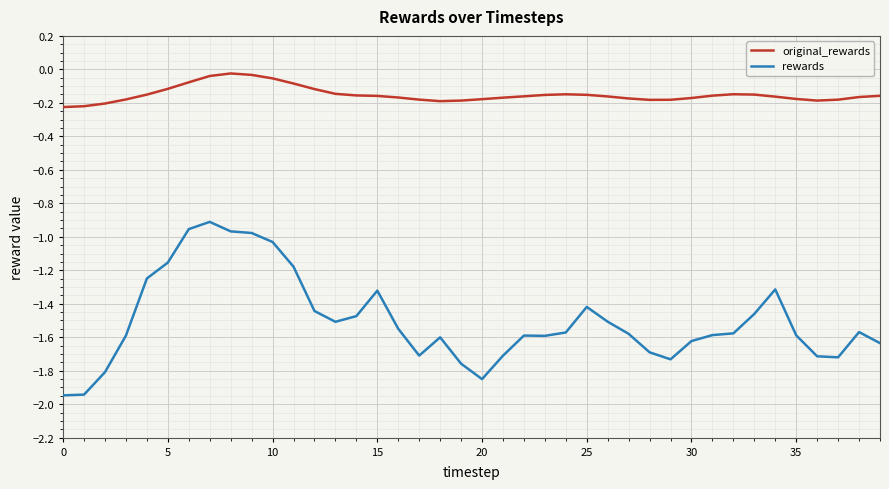

True or false: rewards and original_rewards intersect in this chart.

False